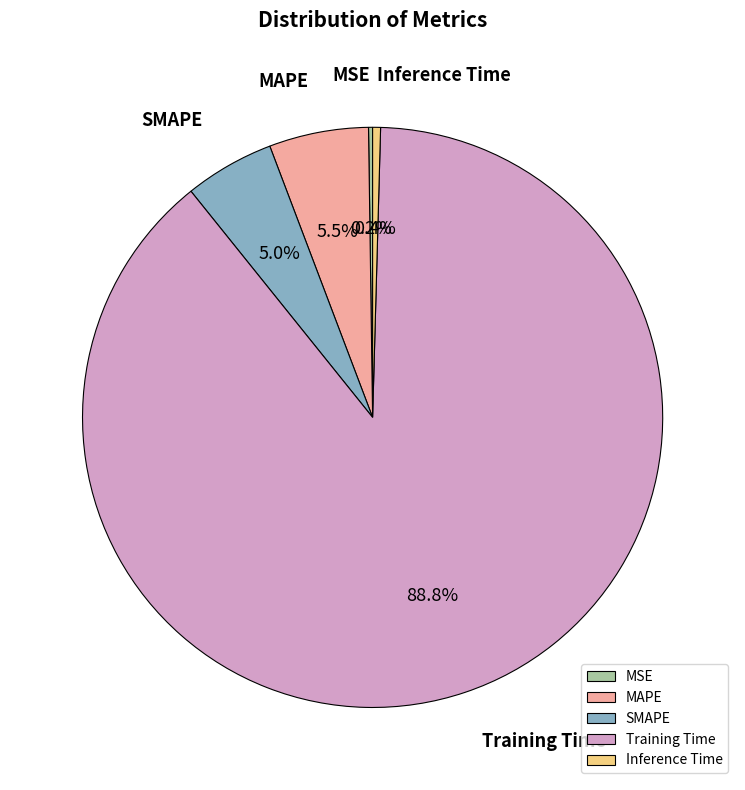

What percentage is the SMAPE slice, to the nearest percent?

5%